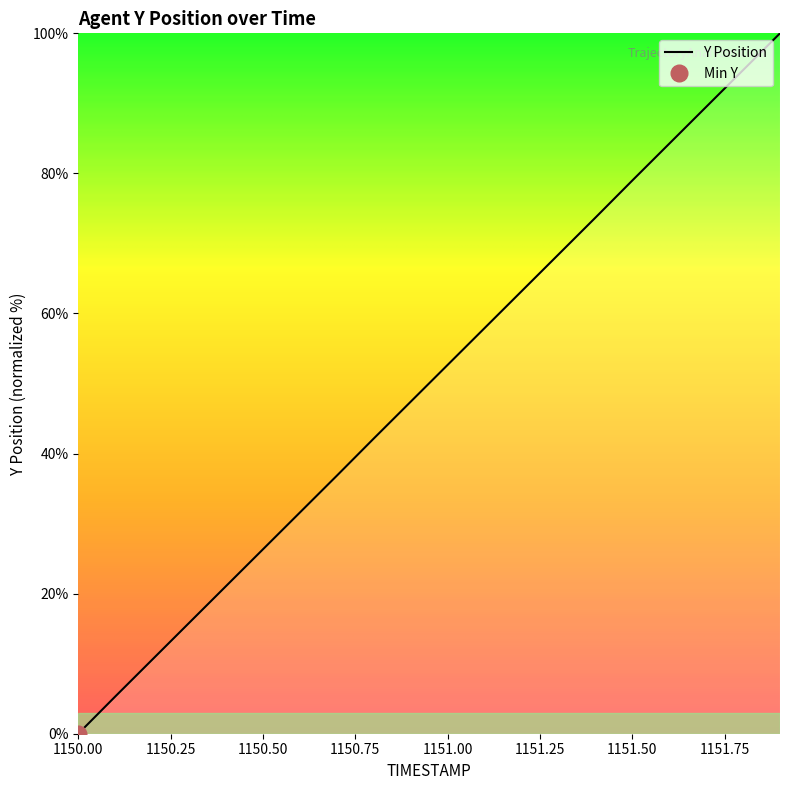

Reading right to left, list all the values displayed in this chart.

100.0	94.7	89.5	84.2	79.0	73.7	68.4	63.2	57.9	52.7	47.4	42.1	36.8	31.6	26.3	21.1	15.8	10.6	5.3	0.0